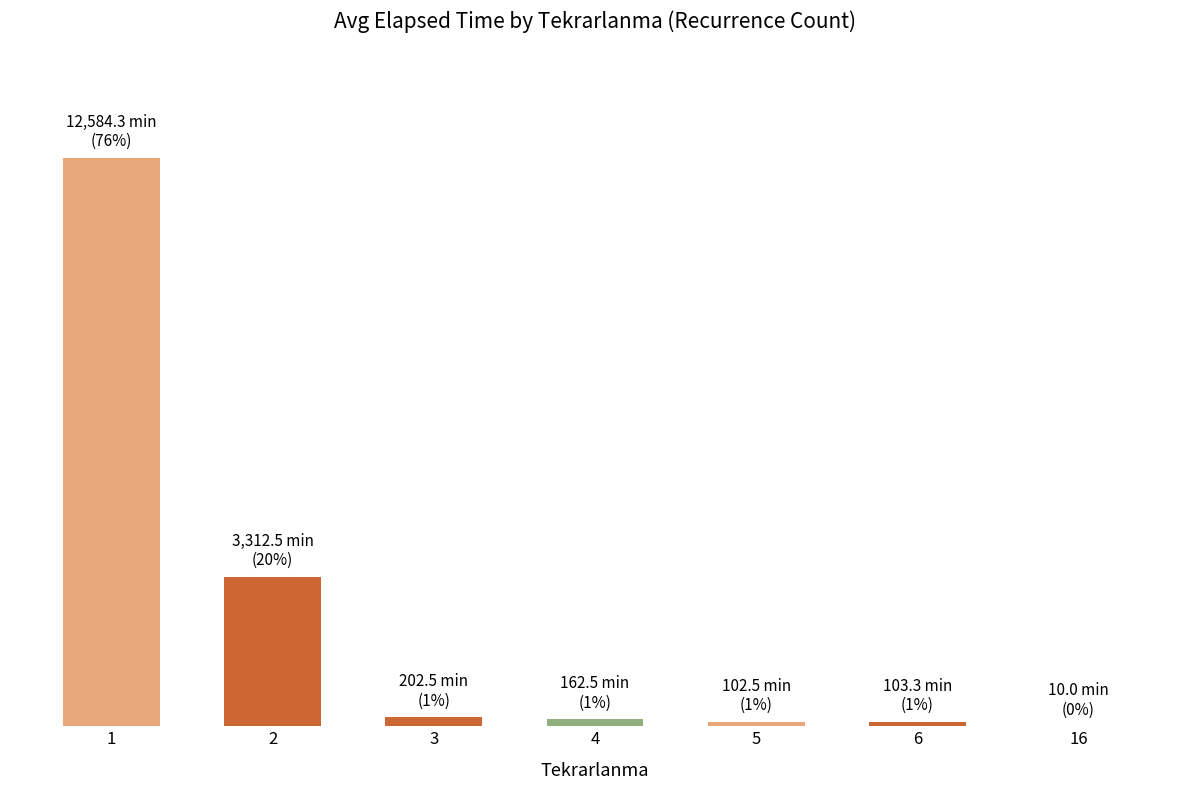

What is the value of the 1st bar from the left?

12584.3